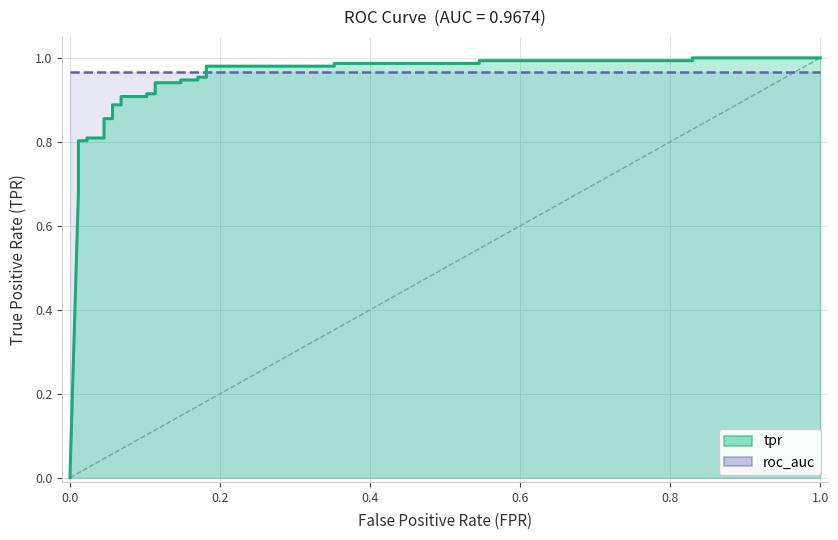

What are all the series names shown in the legend?

tpr, roc_auc